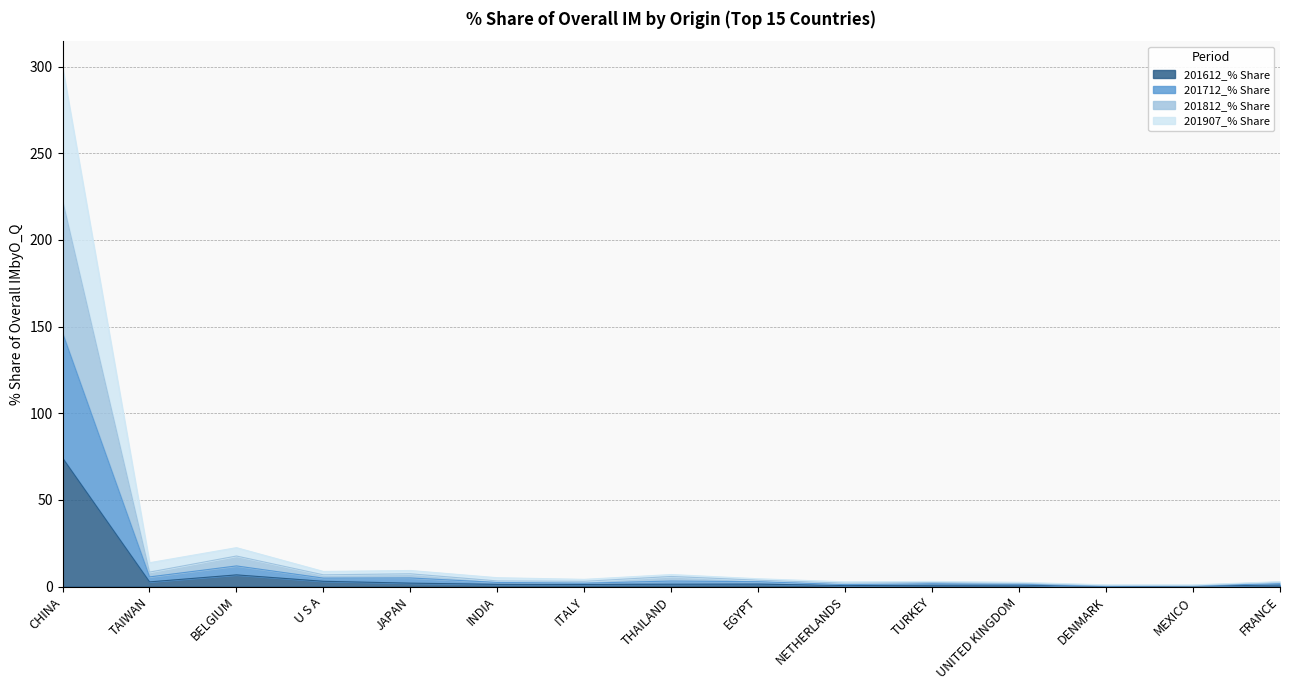

True or false: 201712_% Share and 201907_% Share cross at least once.

False